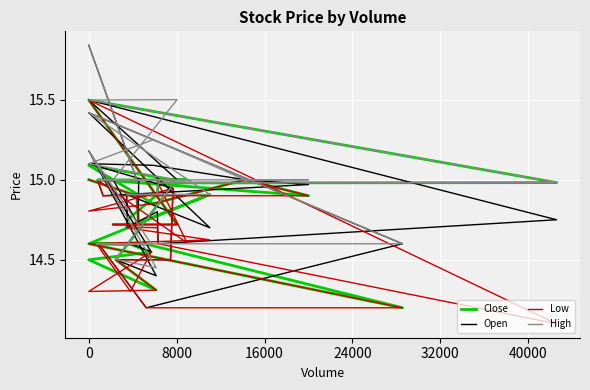

Is the value of Close at 12 greater than the value of Low at 27?

No